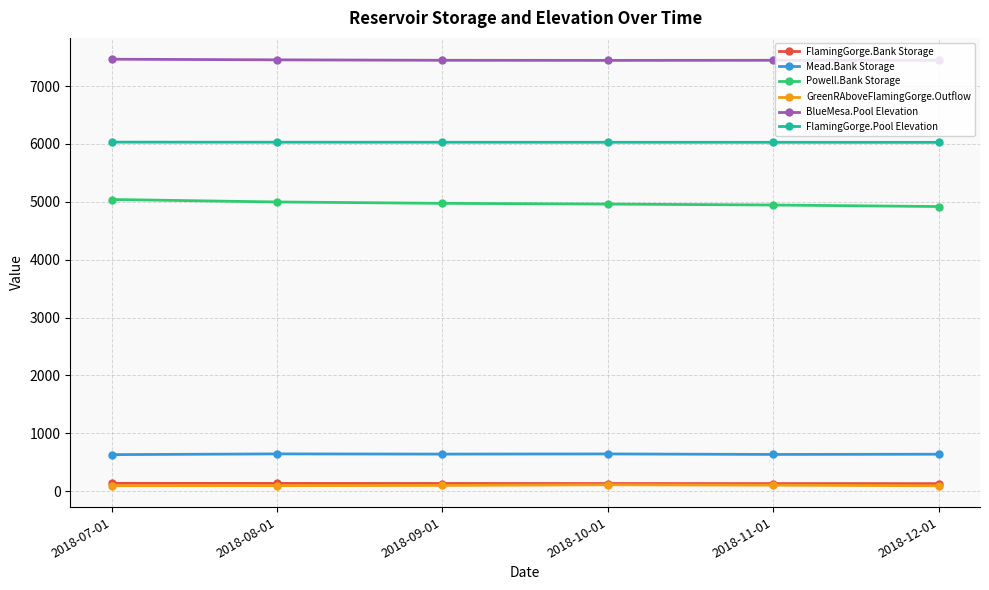

Is it true that GreenRAboveFlamingGorge.Outflow equals 104.6 at 2018-11-01?

True